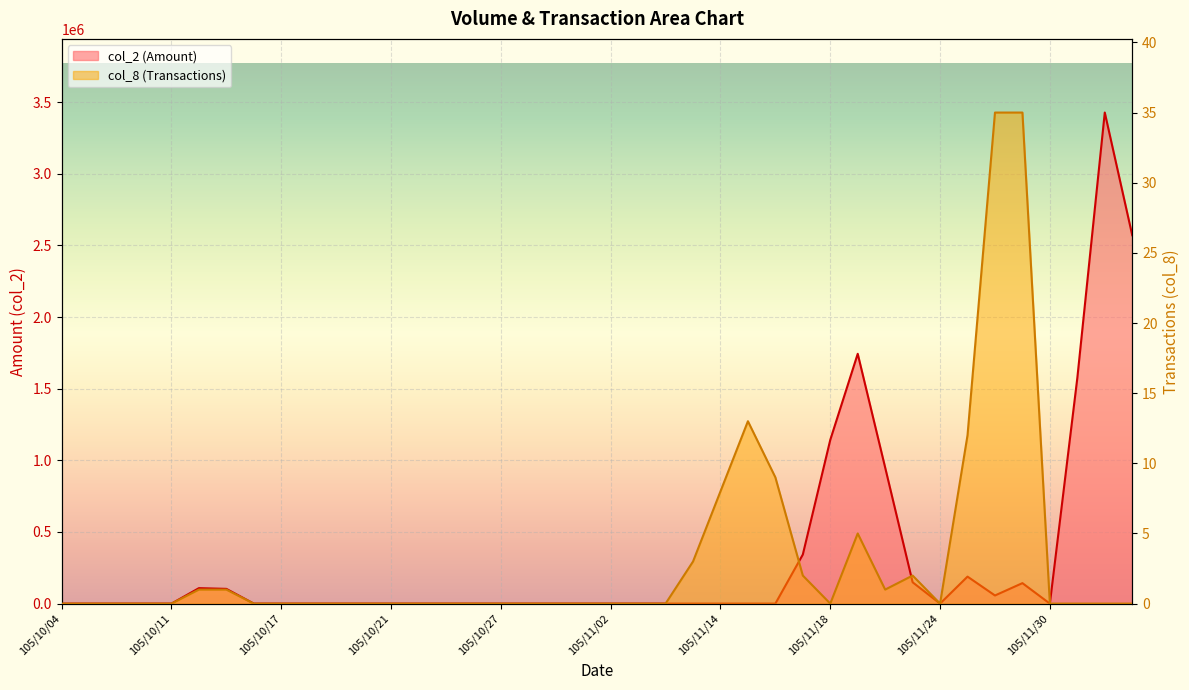

Which series changed the most between 105/10/14 and 105/12/02?

col_2